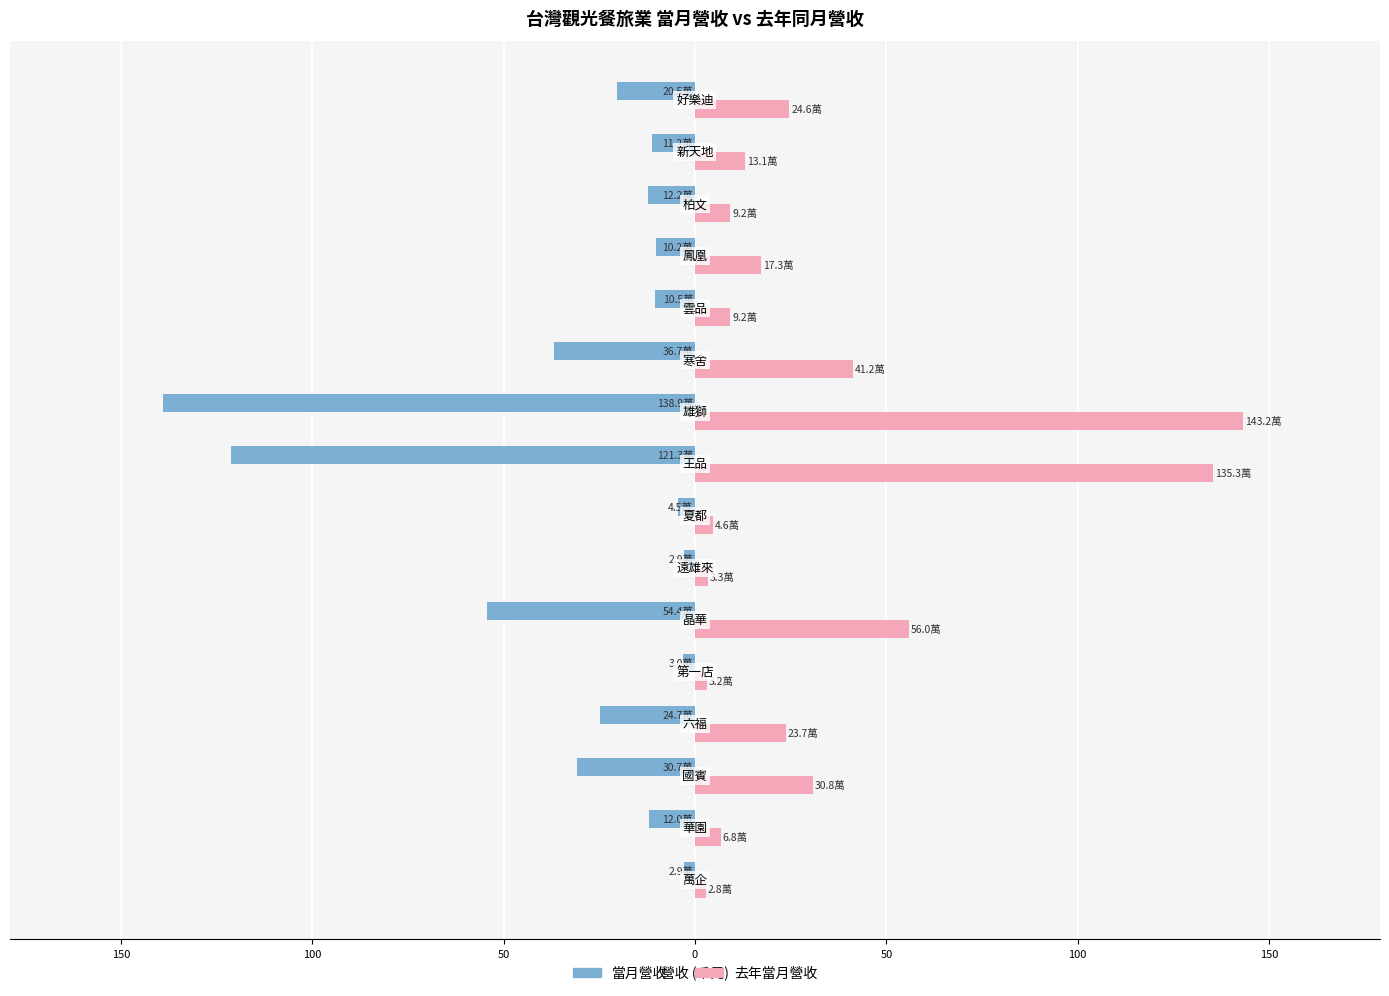

What are all the series names shown in the legend?

當月營收, 去年當月營收